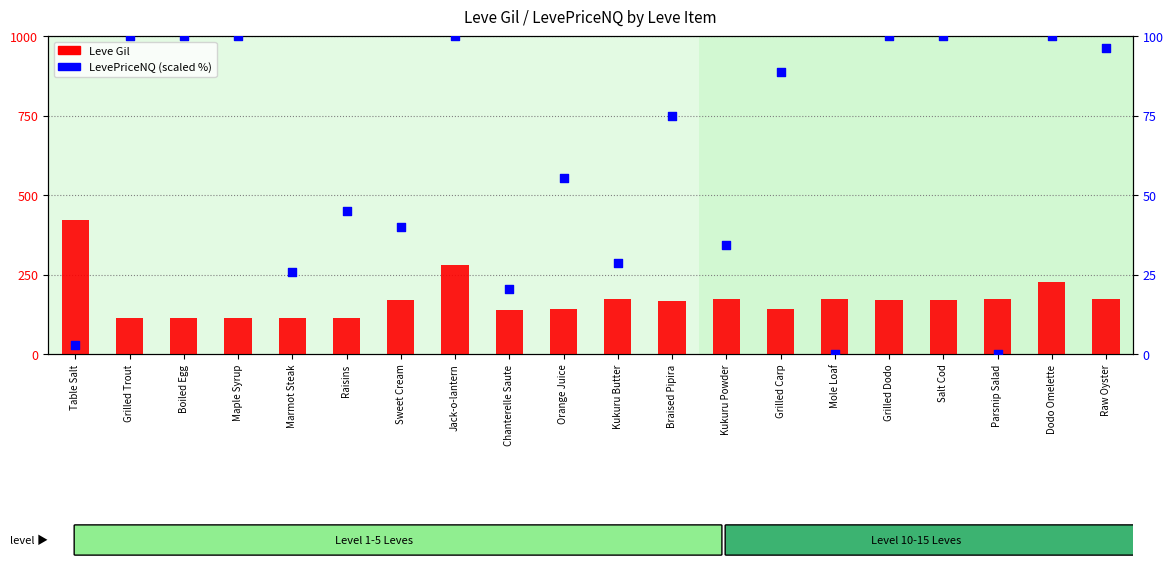

At which category is the sum across all series the highest?

Table Salt